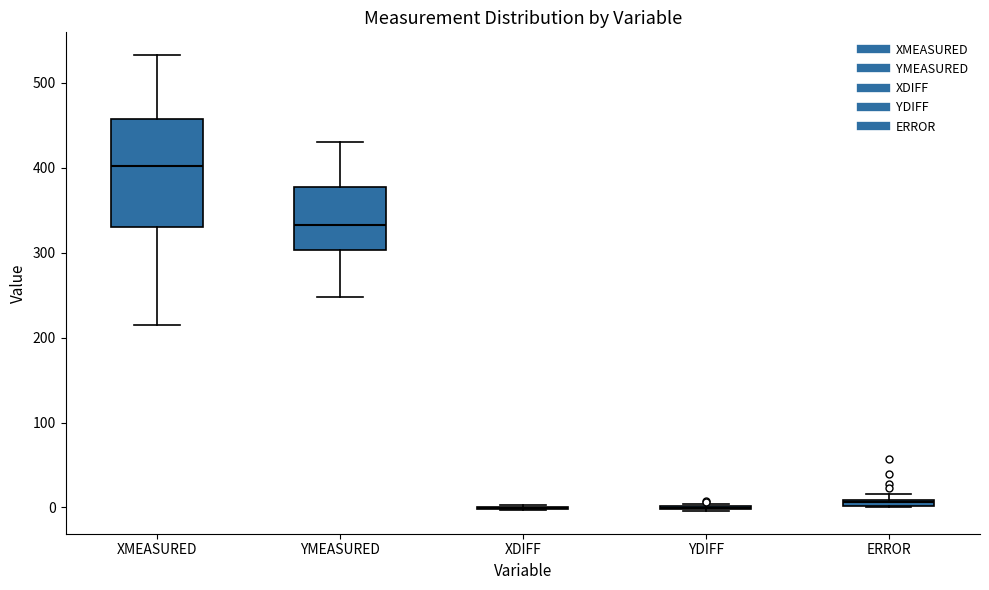

Which box is the tallest, from its lower edge to its upper edge?

XMEASURED